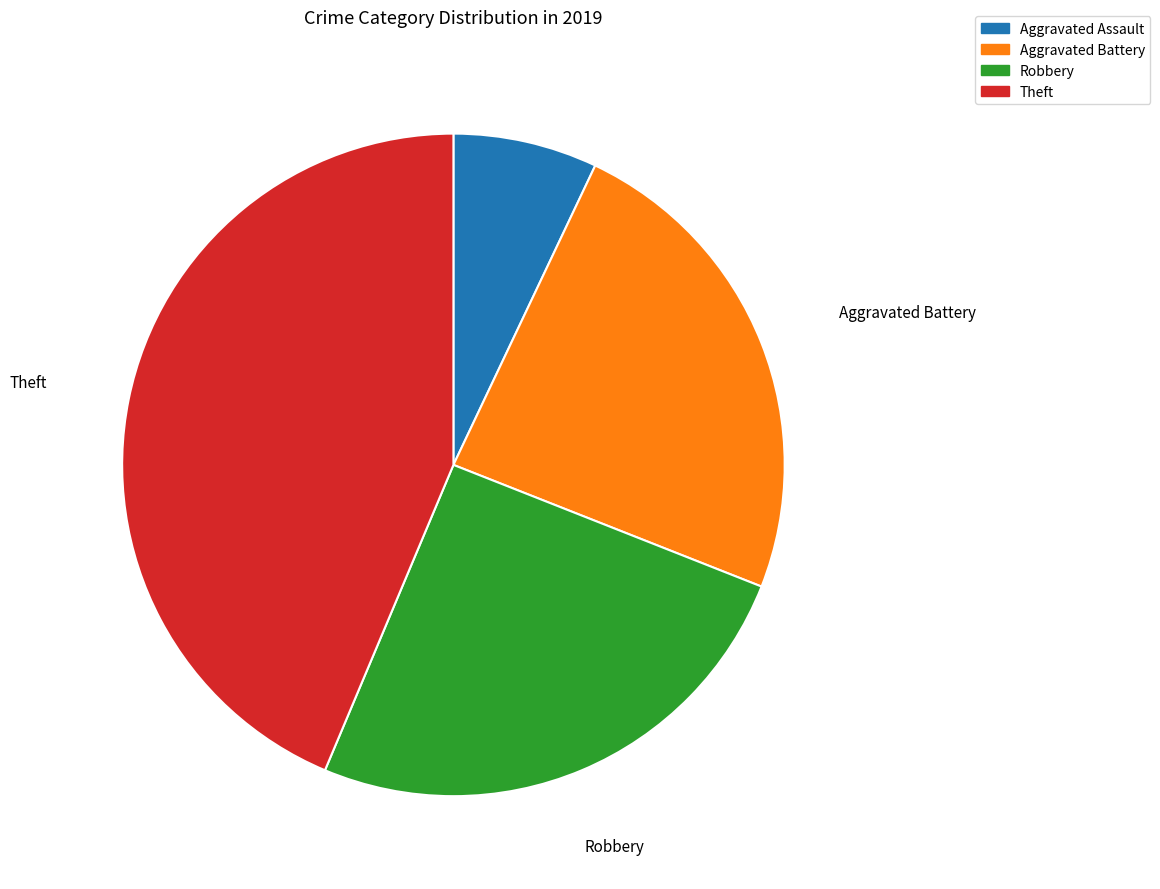

Which slice is the smallest?

Aggravated Assault